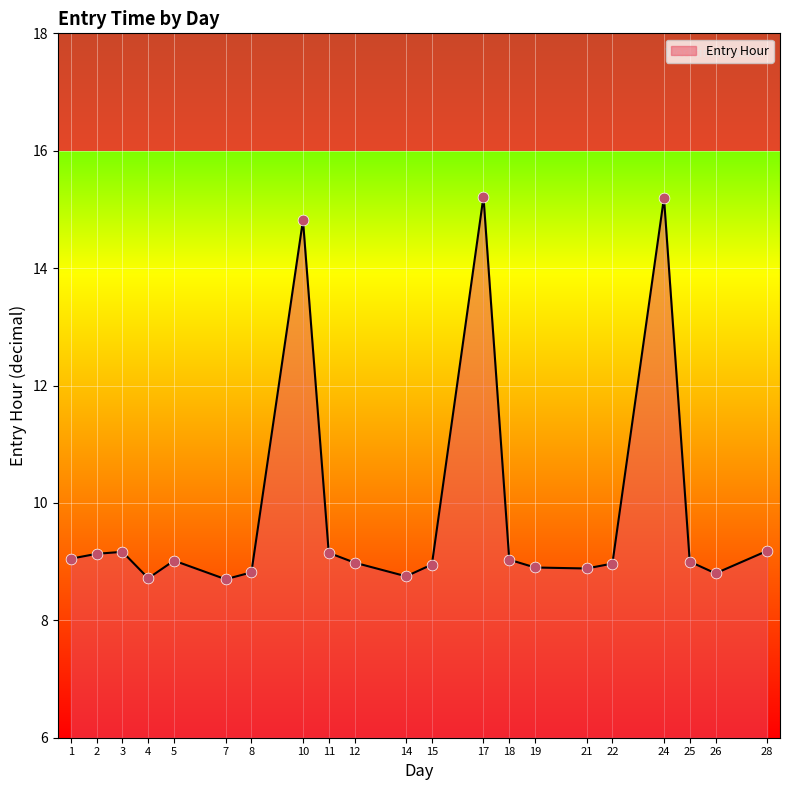

Approximately how many times larger is the value at 2 compared to 21?

1.0